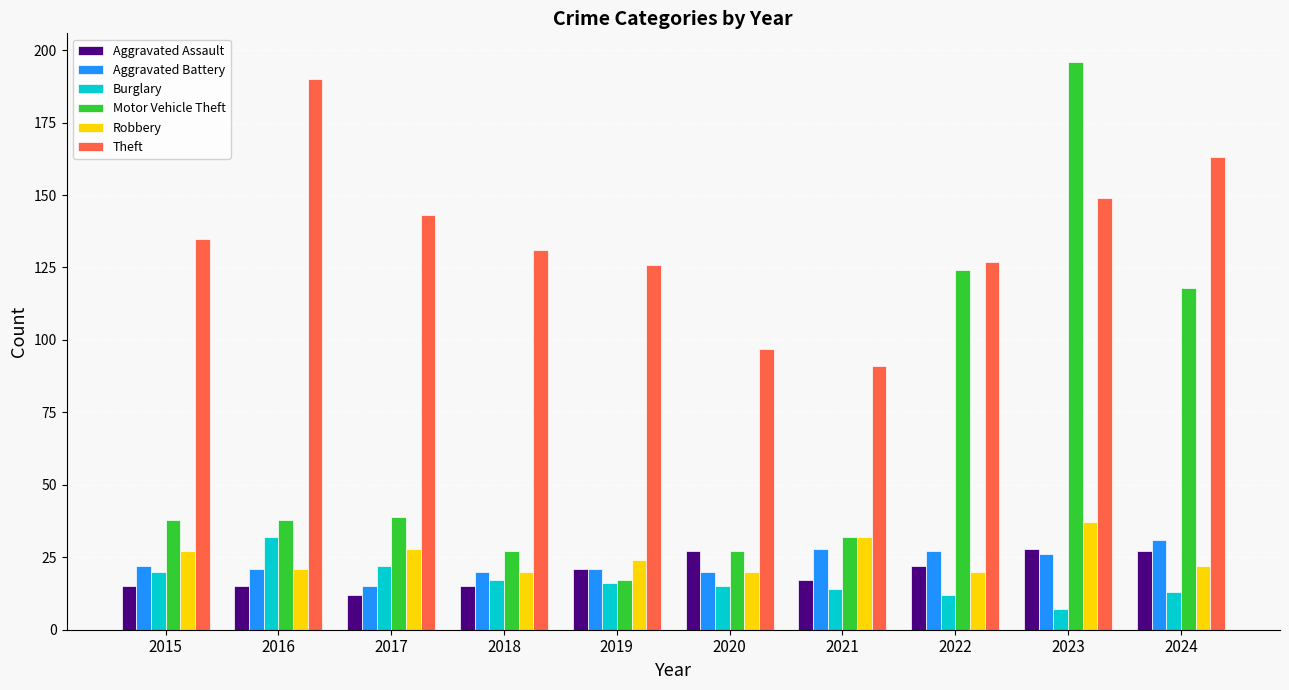

At 2023, list the series in order from largest to smallest.

Motor Vehicle Theft, Theft, Robbery, Aggravated Assault, Aggravated Battery, Burglary